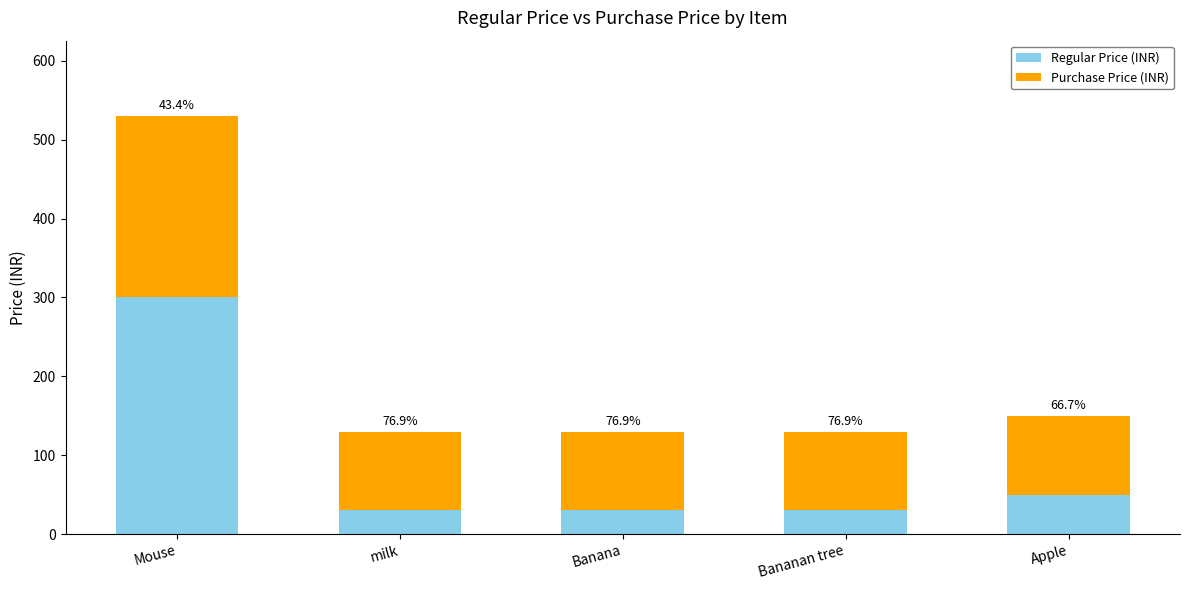

What are all the series names shown in the legend?

Regular Price (INR), Purchase Price (INR)